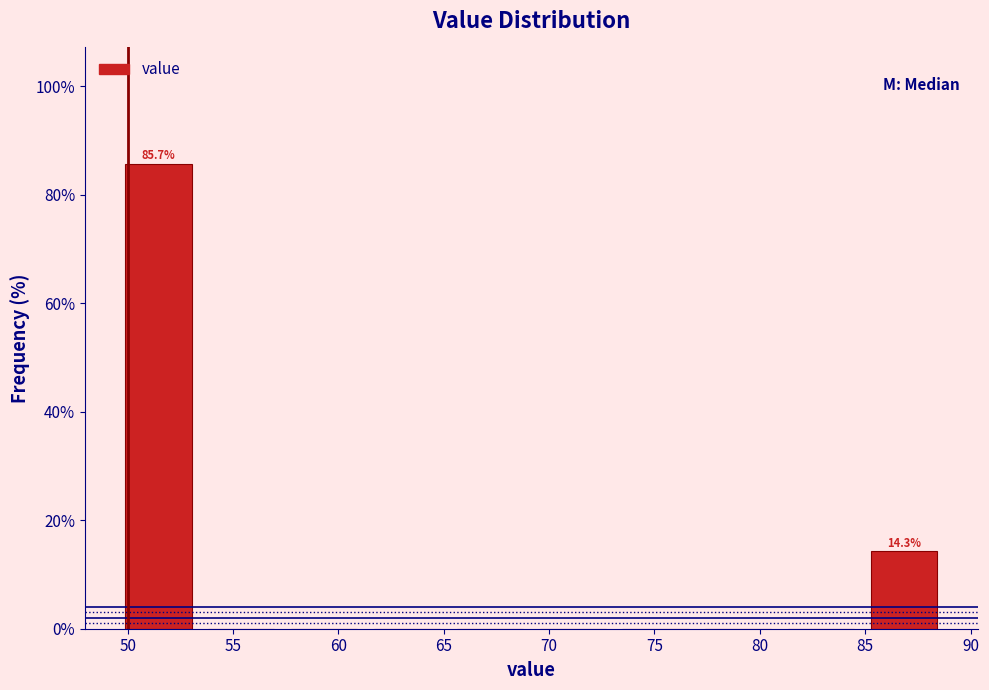

Over which range of the x-axis is the bar tallest?

49.5 to 53.5